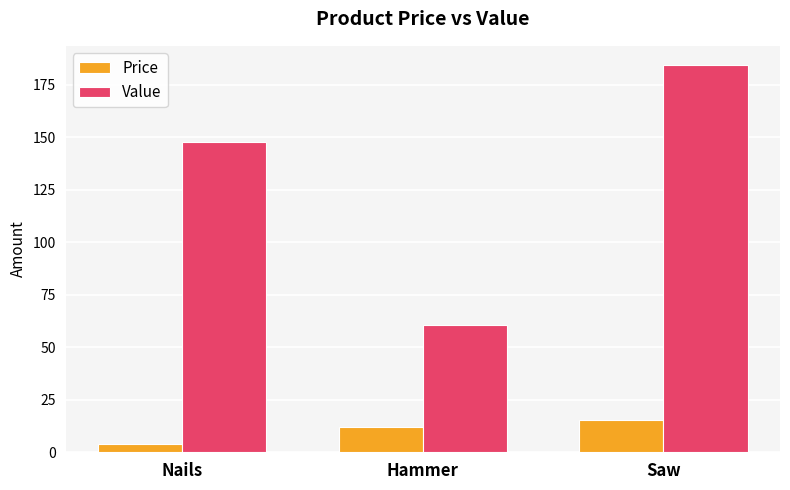

True or false: Value has a value of 93.1 at Nails.

False